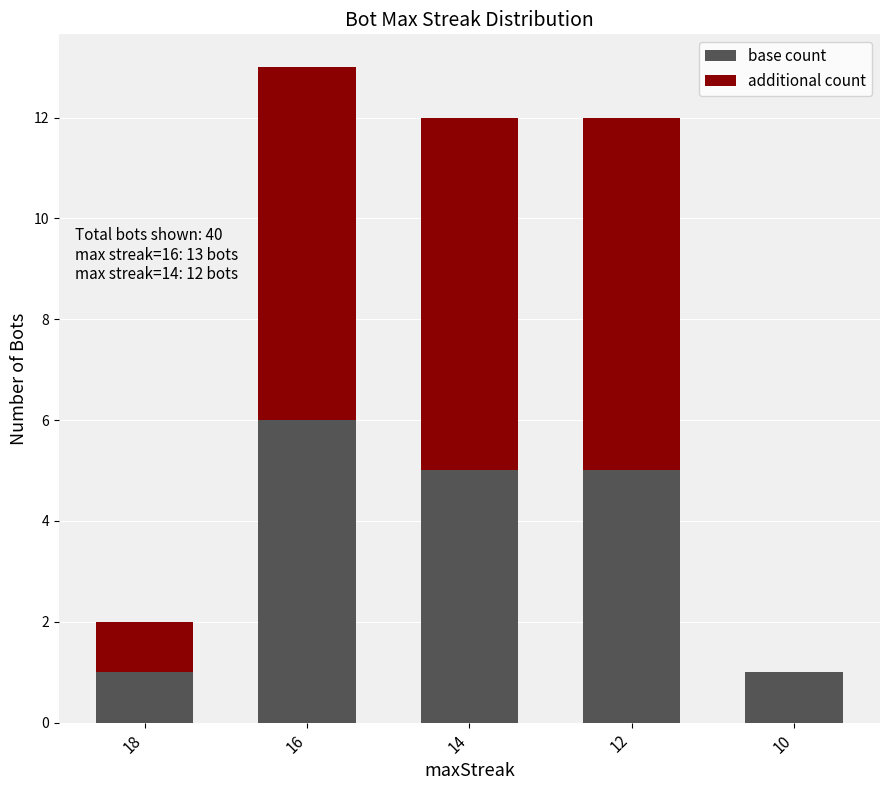

Reading left to right, what are the values for base count?

18=1	16=6	14=5	12=5	10=1